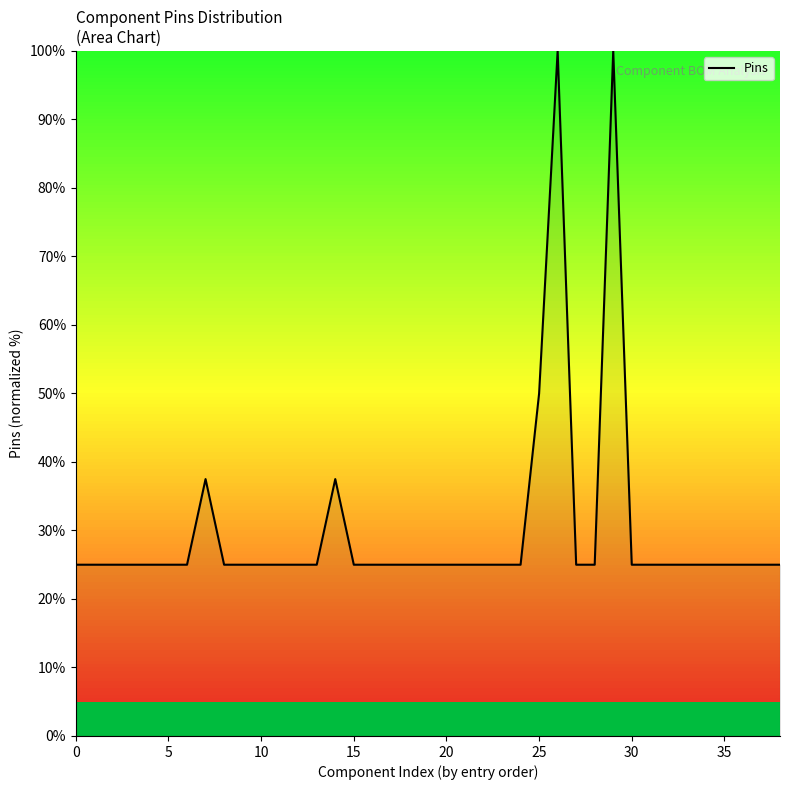

What is the difference between the maximum and minimum values?

75.0